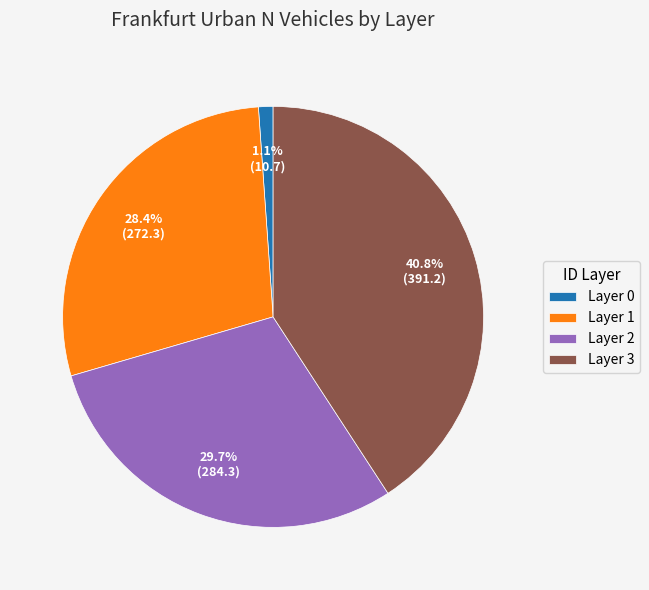

Which slice is the largest?

Layer 3